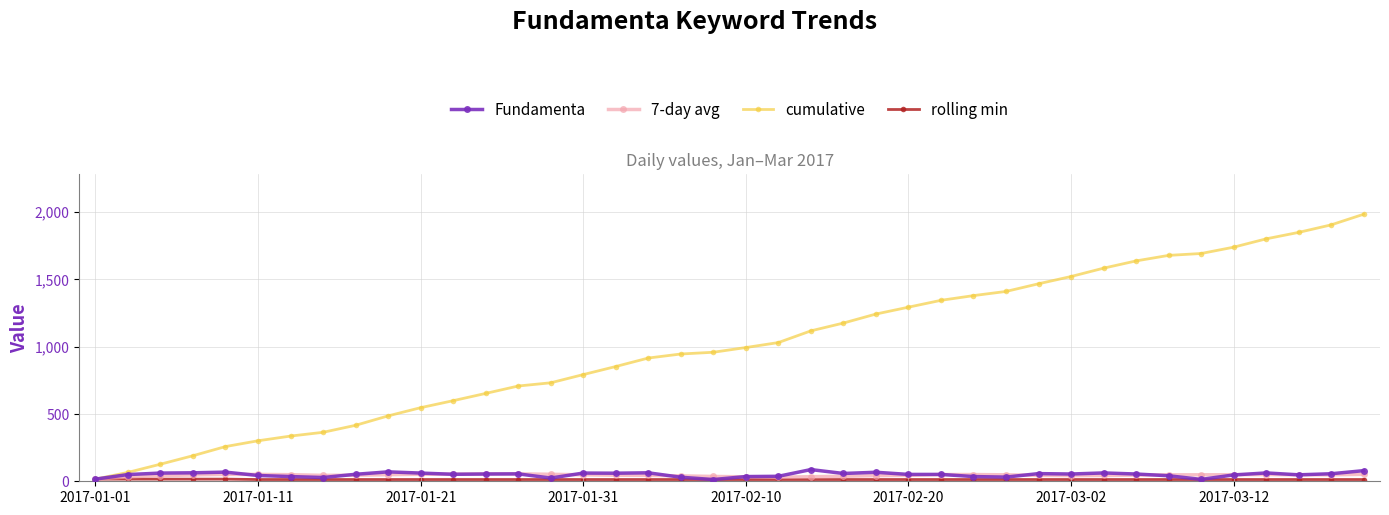

Which series has the largest total across all categories?

cumulative